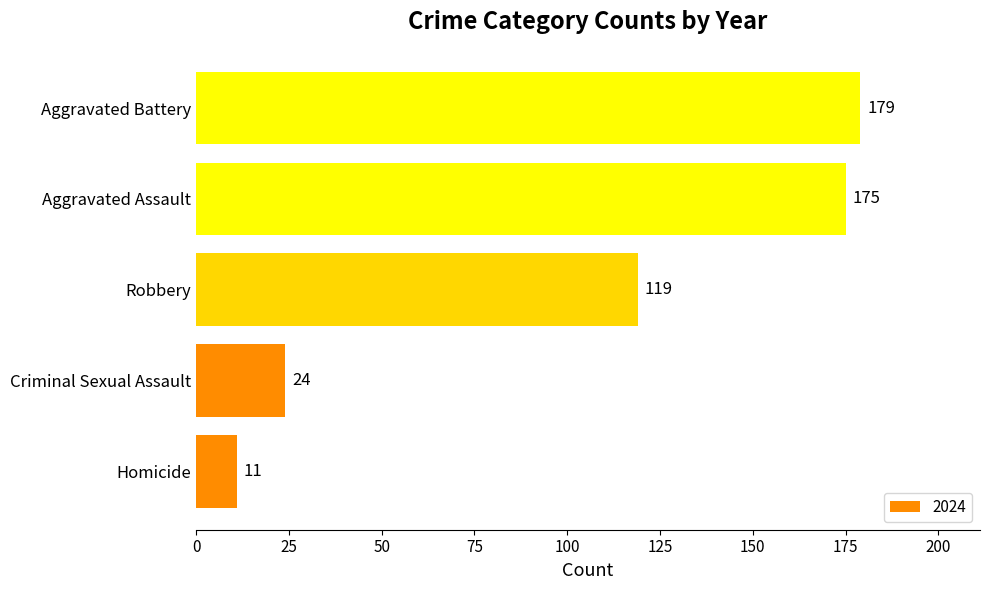

What is the minimum value shown in the chart?

11